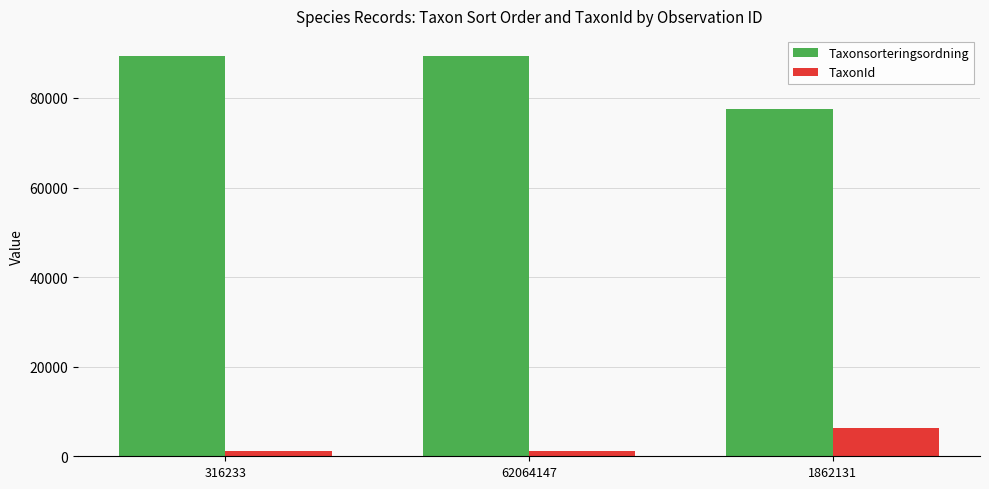

What is the label of the 3rd bar from the left?

1862131